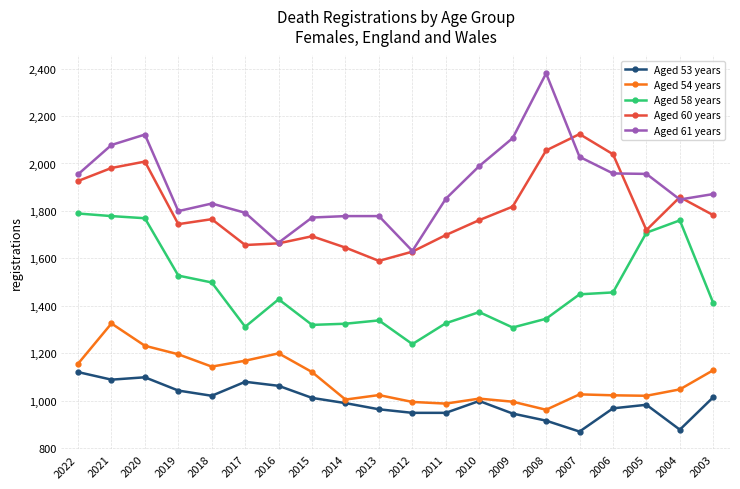

Which series has the largest total across all categories?

Aged 61 years